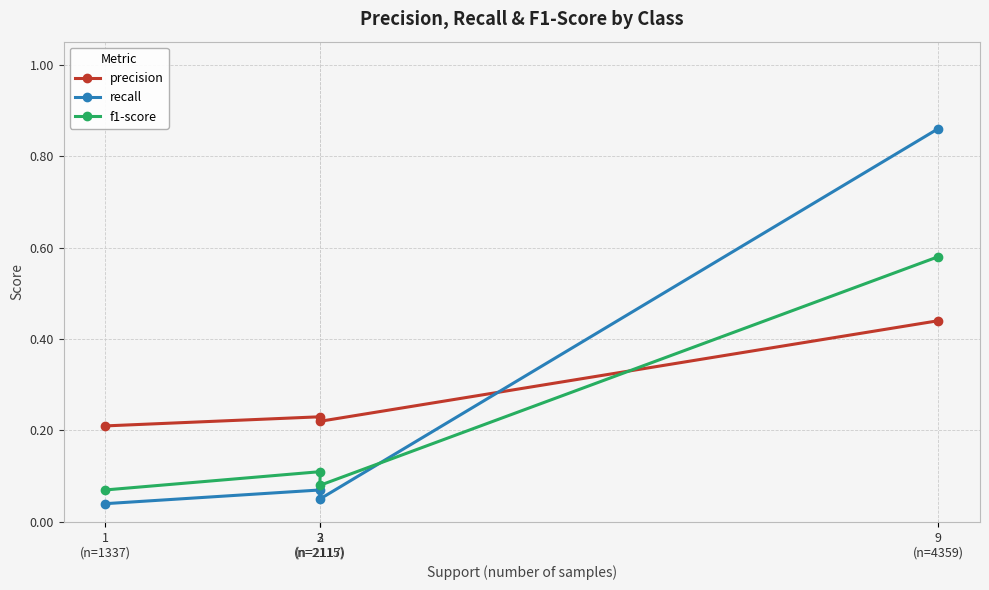

At 9
(n=4359), list the series in order from largest to smallest.

recall, f1-score, precision